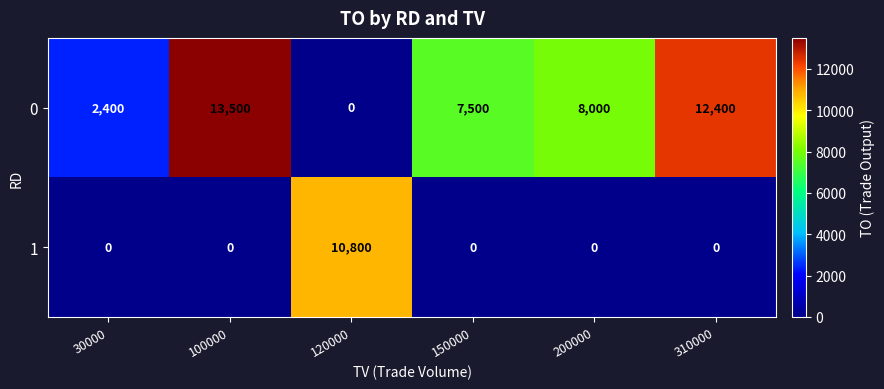

Where is 0 nearest to the value 6750?

150000